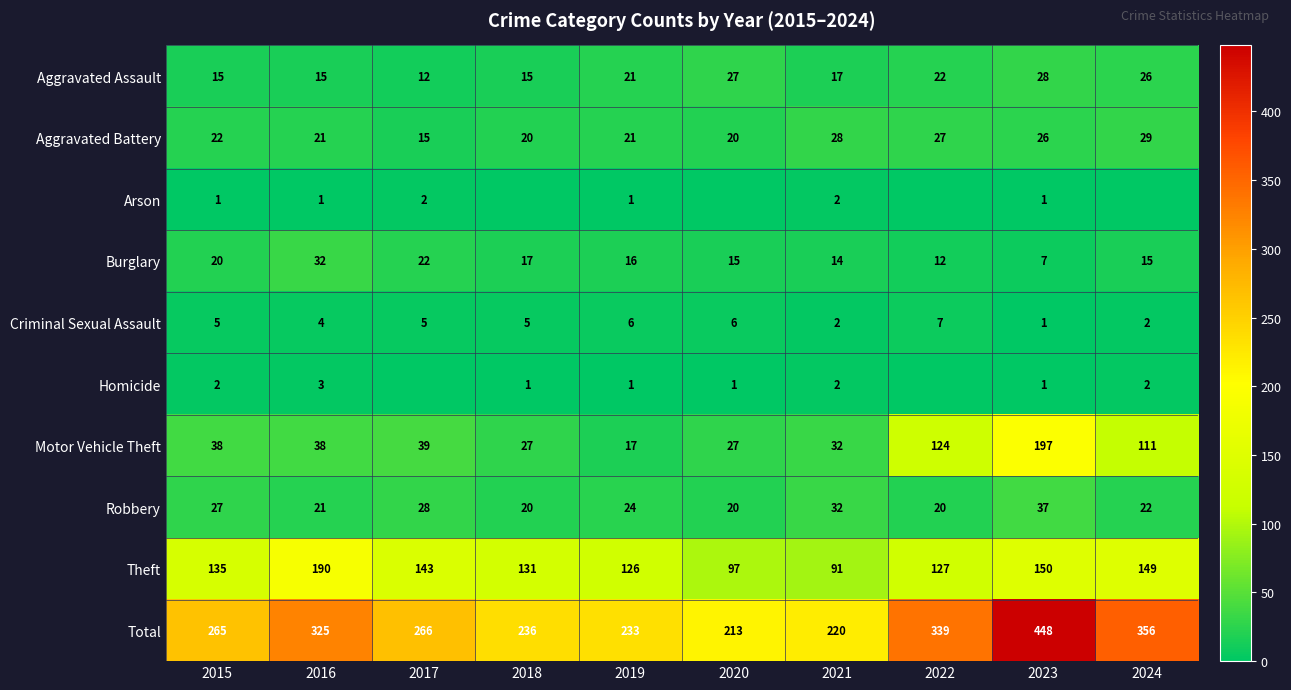

What is the total value across all series at 2018?

472